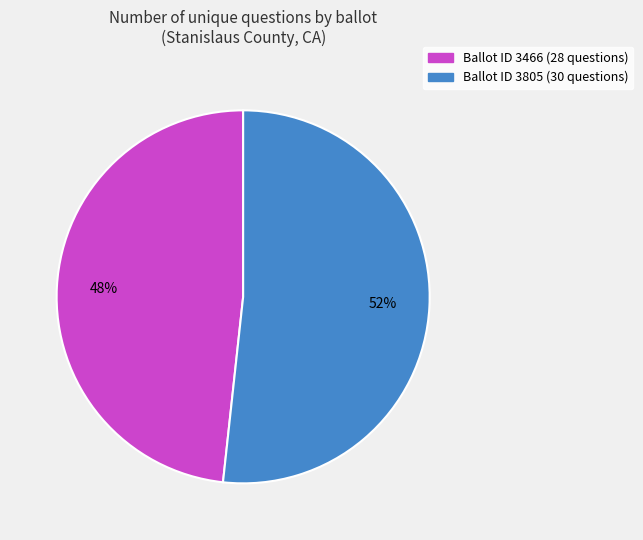

What is the largest slice in the pie chart?

Ballot ID 3805 (30 questions)